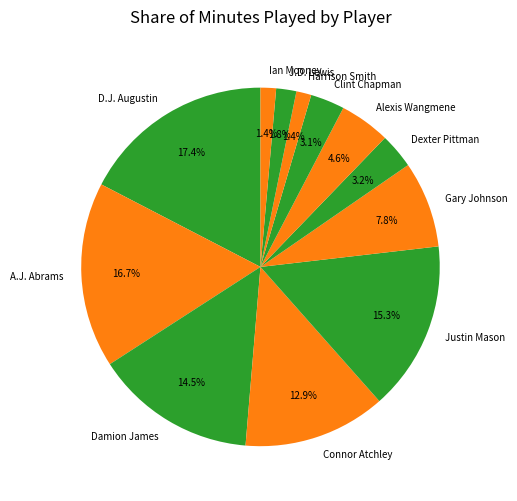

How many segments does this pie chart have?

12